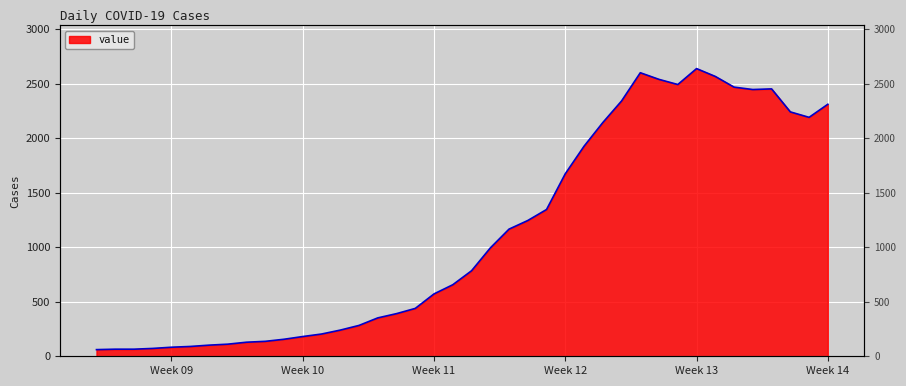

Where does the data first go above 784?

2020-03-19